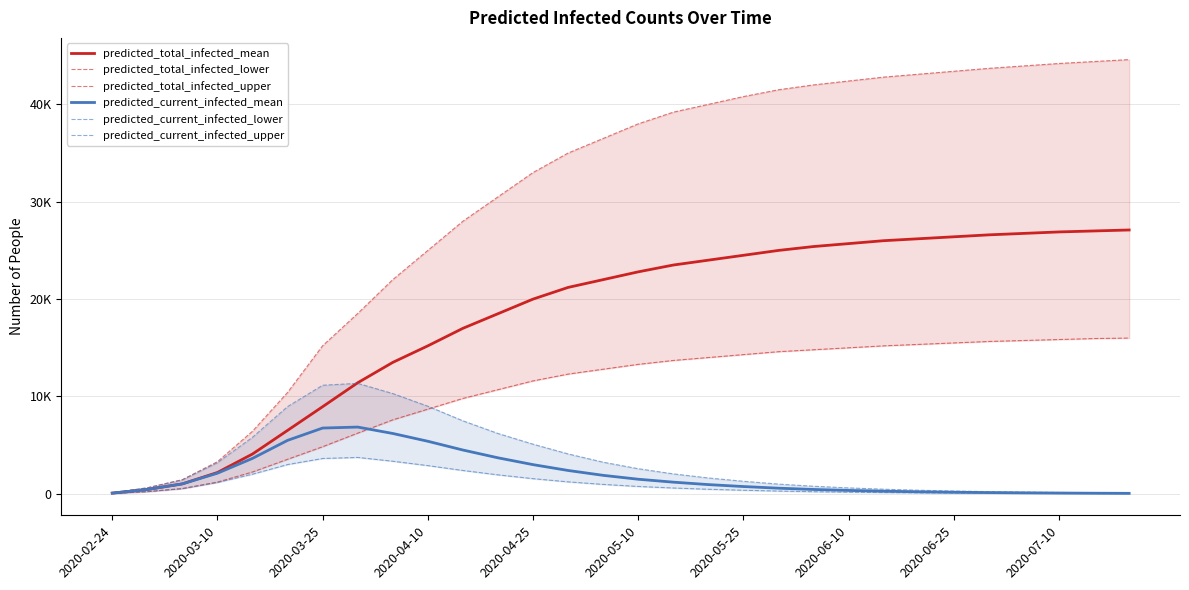

What is the spread (max minus min) of values at 29?

44575